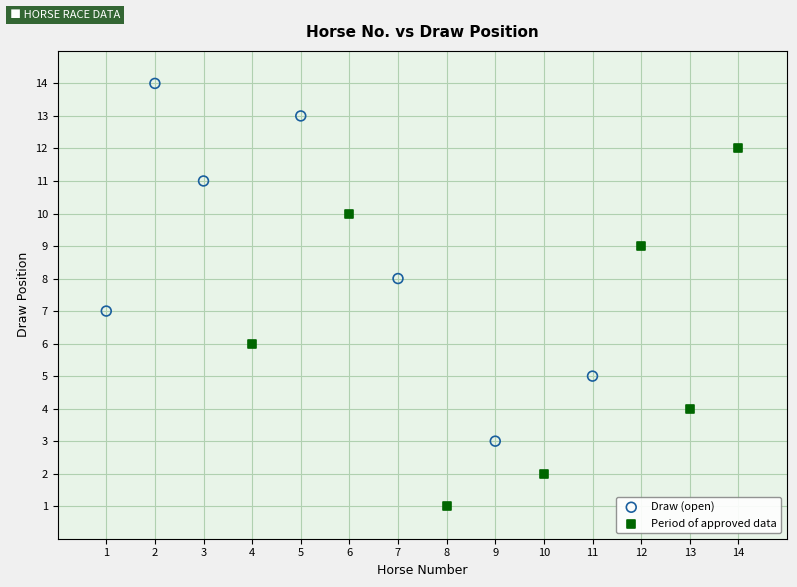

Which series contains the highest Y value?

Draw (open)